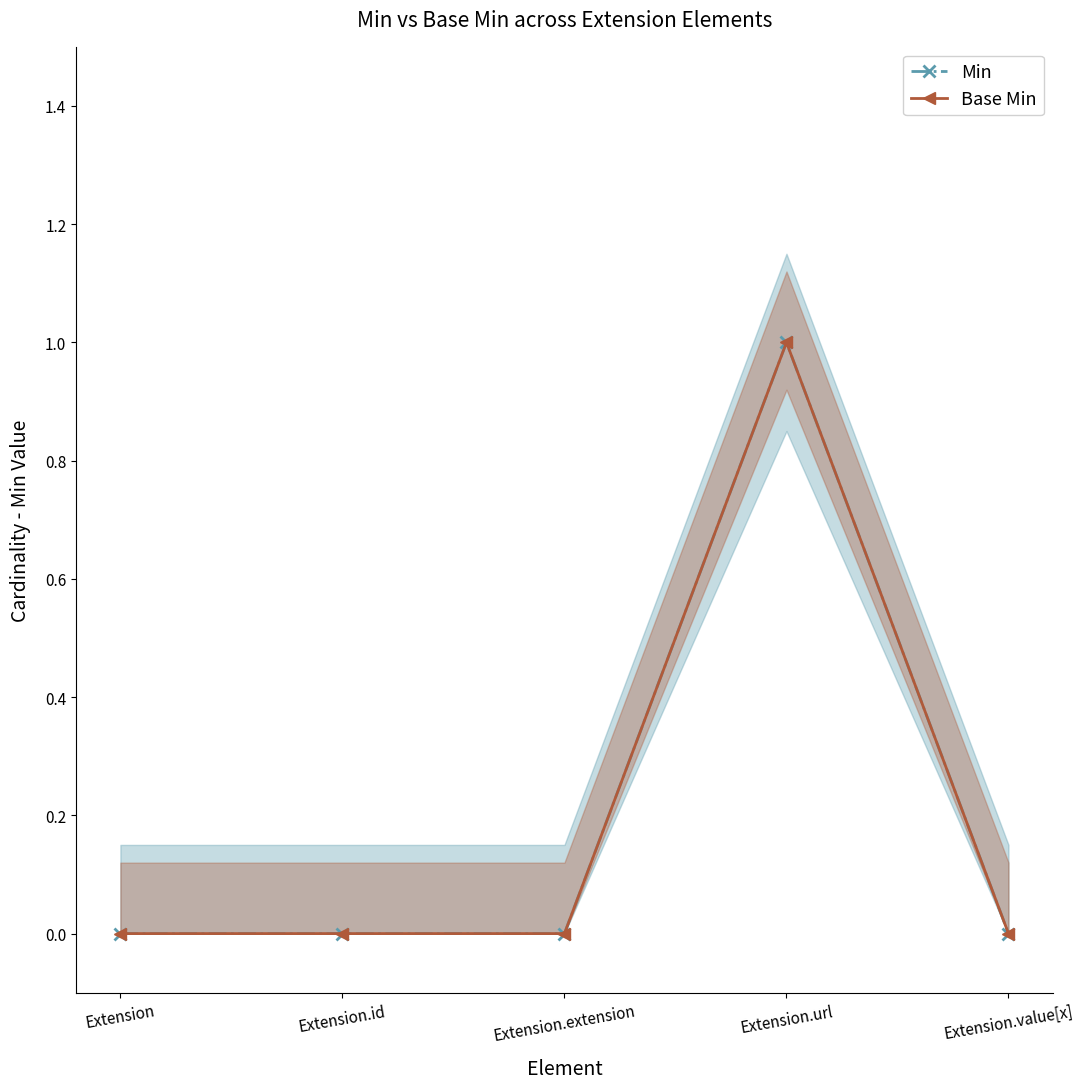

At which label does Base Min reach its minimum?

Extension